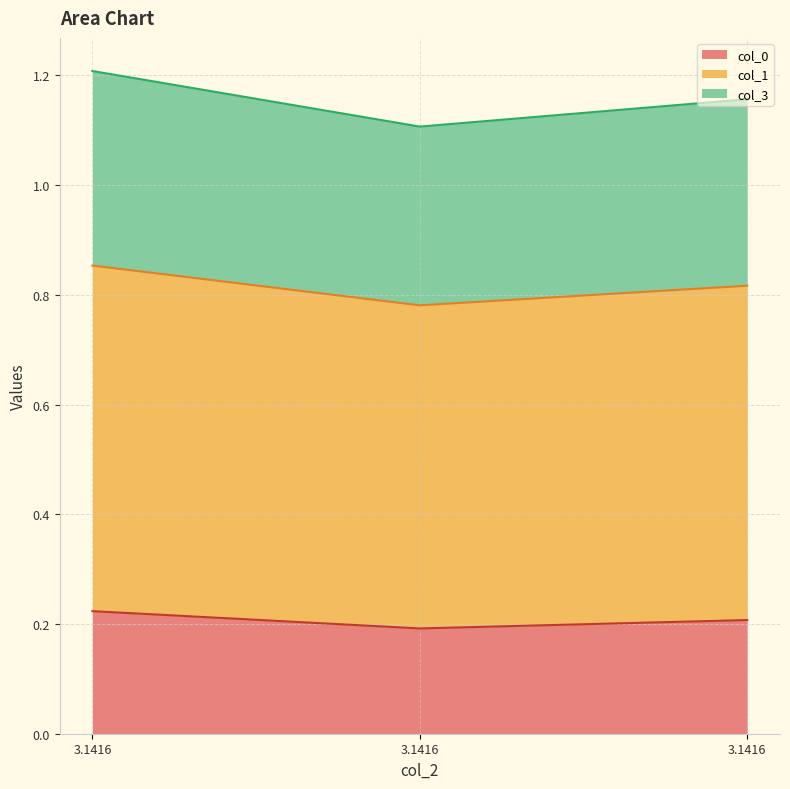

Does the chart have visible grid lines?

Yes